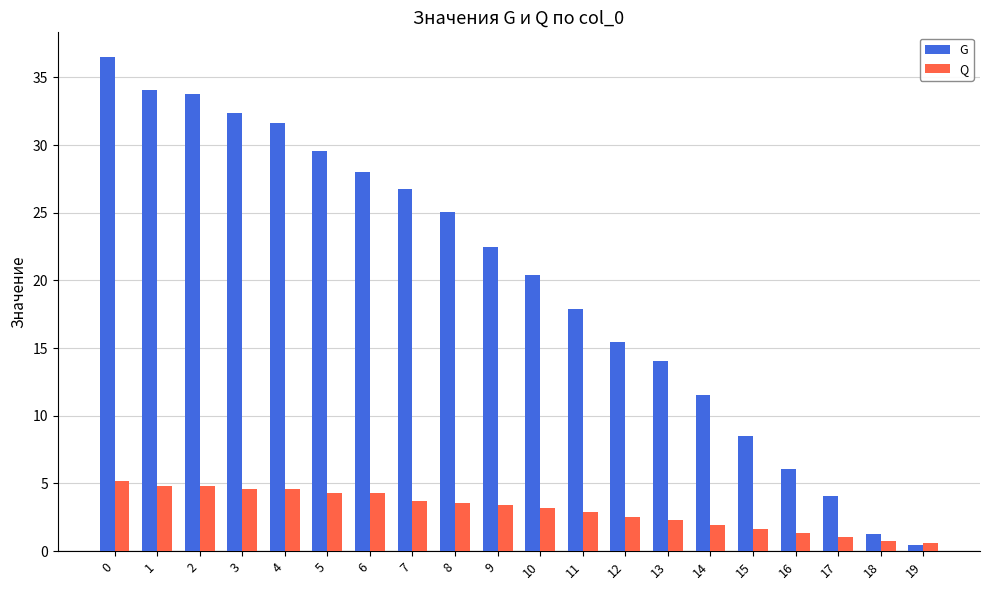

What is the approximate value of G at 5?

29.6